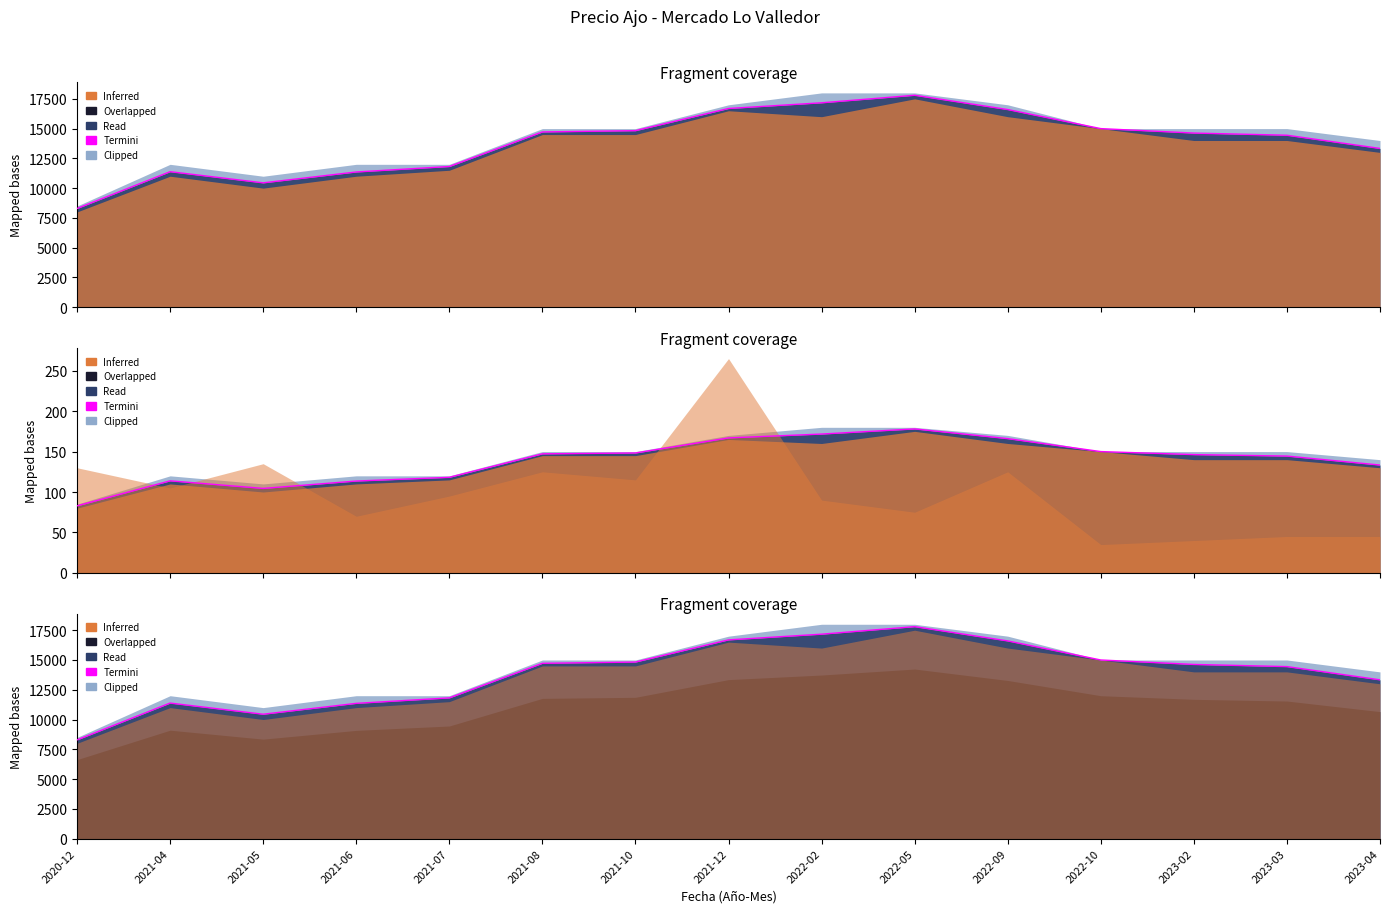

Reading right to left, transcribe all the data shown in this chart.

2023-04=13333	2023-03=14444	2023-02=14625	2022-10=15000	2022-09=16600	2022-05=17800	2022-02=17167	2021-12=16689	2021-10=14826	2021-08=14720	2021-07=11816	2021-06=11357	2021-05=10444	2021-04=11381	2020-12=8288